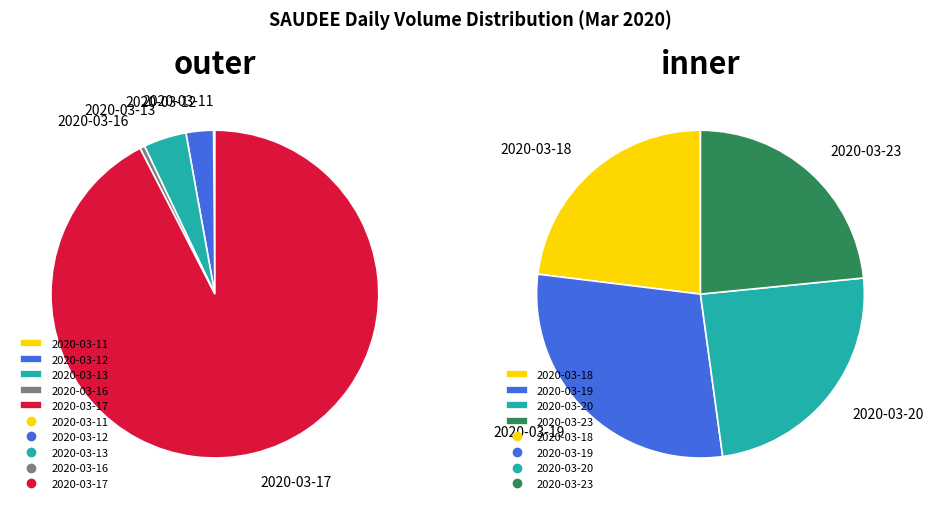

Is the sum of 2020-03-17 and 2020-03-19 greater than half?

Yes